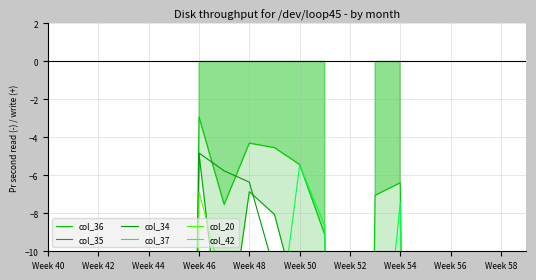

At how many categories does at least one series exceed -5?

3